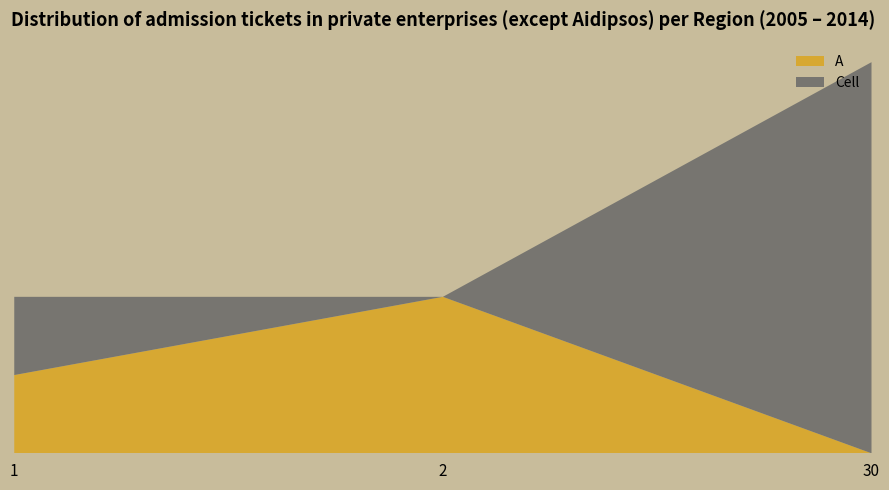

Reading left to right, extract all data points from this chart.

A: 1	2	0
Cell: 1	0	5